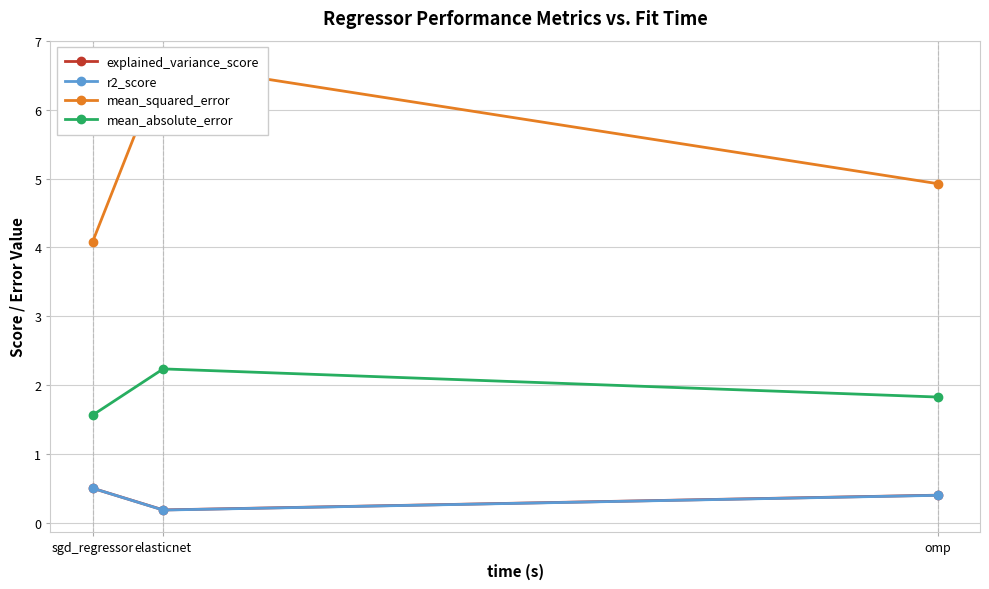

What is the difference between the r2_score values at sgd_regressor and elasticnet?

0.3